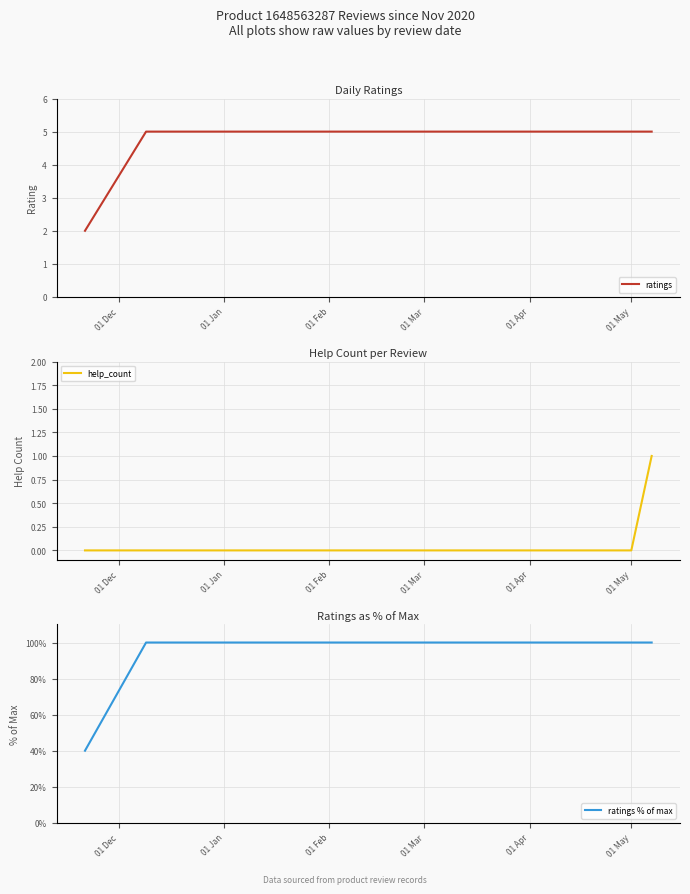

True or false: ratings has a value of 7 at 01 Mar.

False